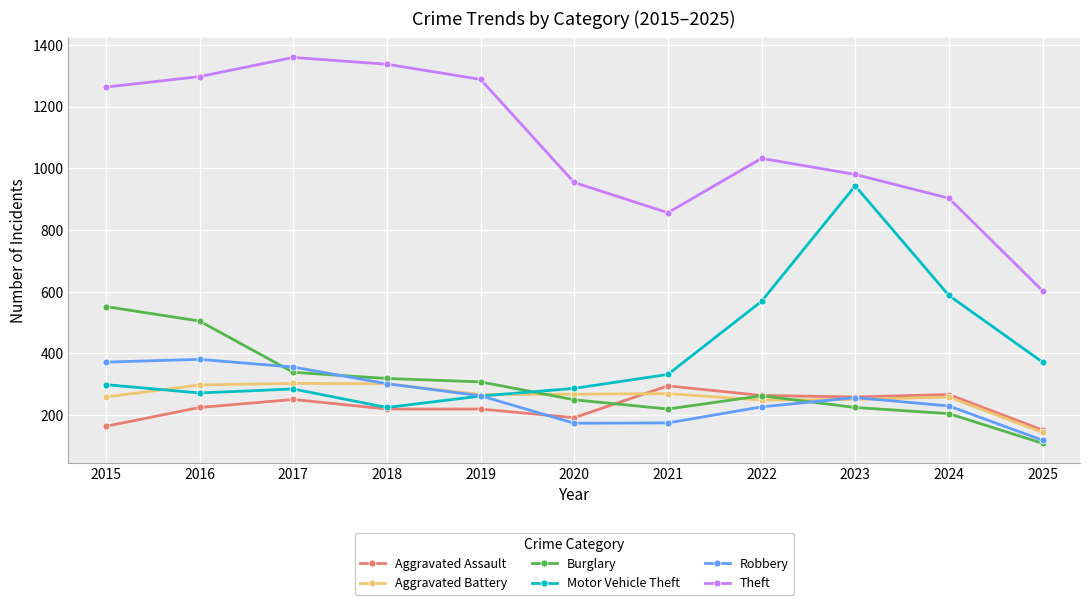

The Robbery series shows 230 at 2024. True or false?

True